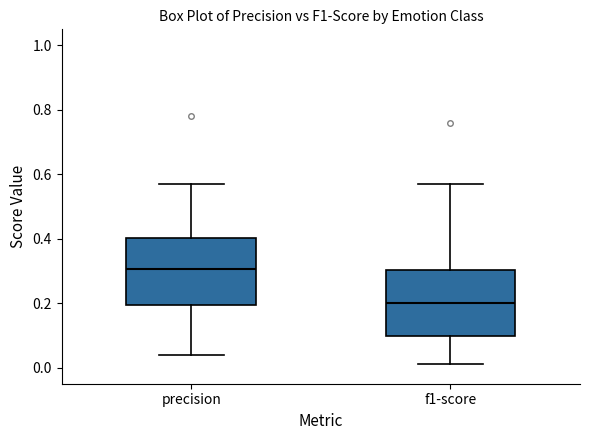

Reading left to right, transcribe this box plot: for each box, give where its median line is, the range the box spans, and where its two whiskers end, as read against the y-axis. The values are not printed on the chart, so give them approximately, as read against the axis.

precision: median 0.30, box 0.20 to 0.40, whiskers 0.04 to 0.58
f1-score: median 0.20, box 0.10 to 0.30, whiskers 0.02 to 0.58